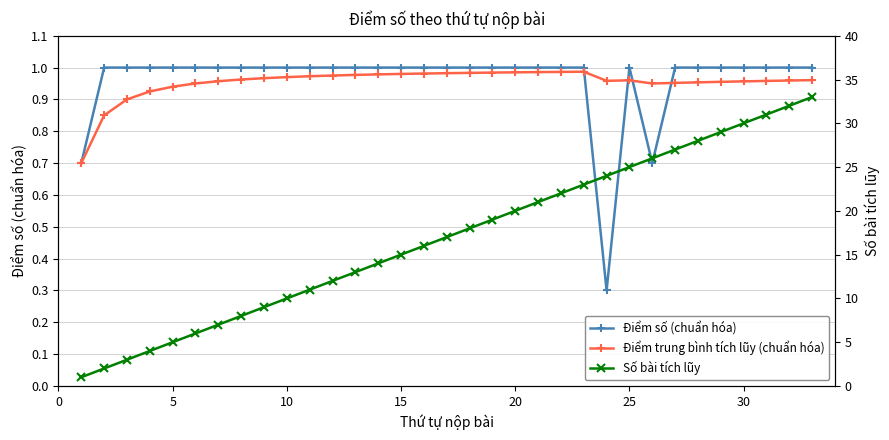

Which category has the highest value in the Điểm số (chuẩn hóa) series?

5